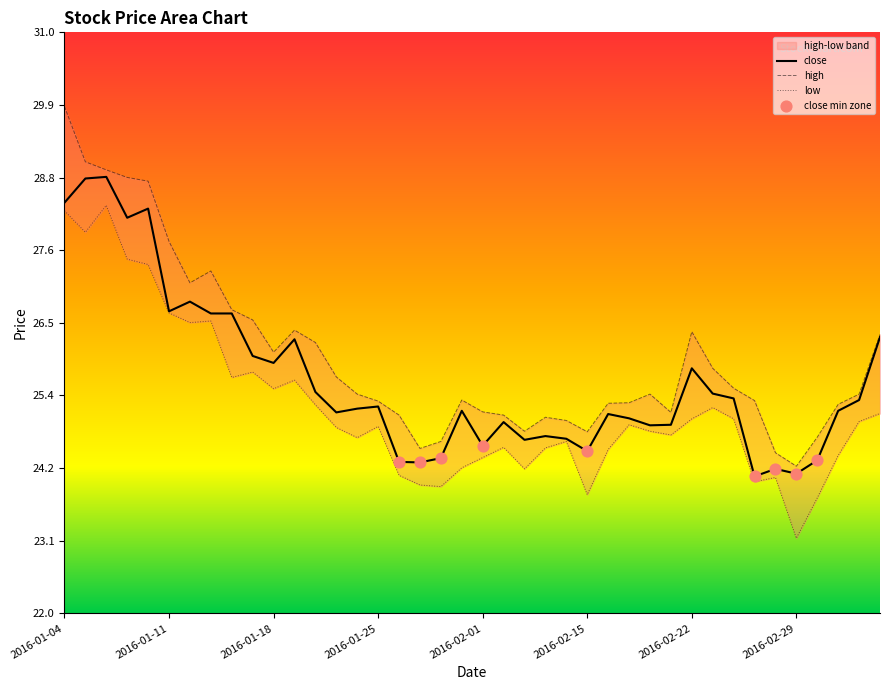

What is the change in value from 2016-01-08 to 2016-01-19?

-2.0